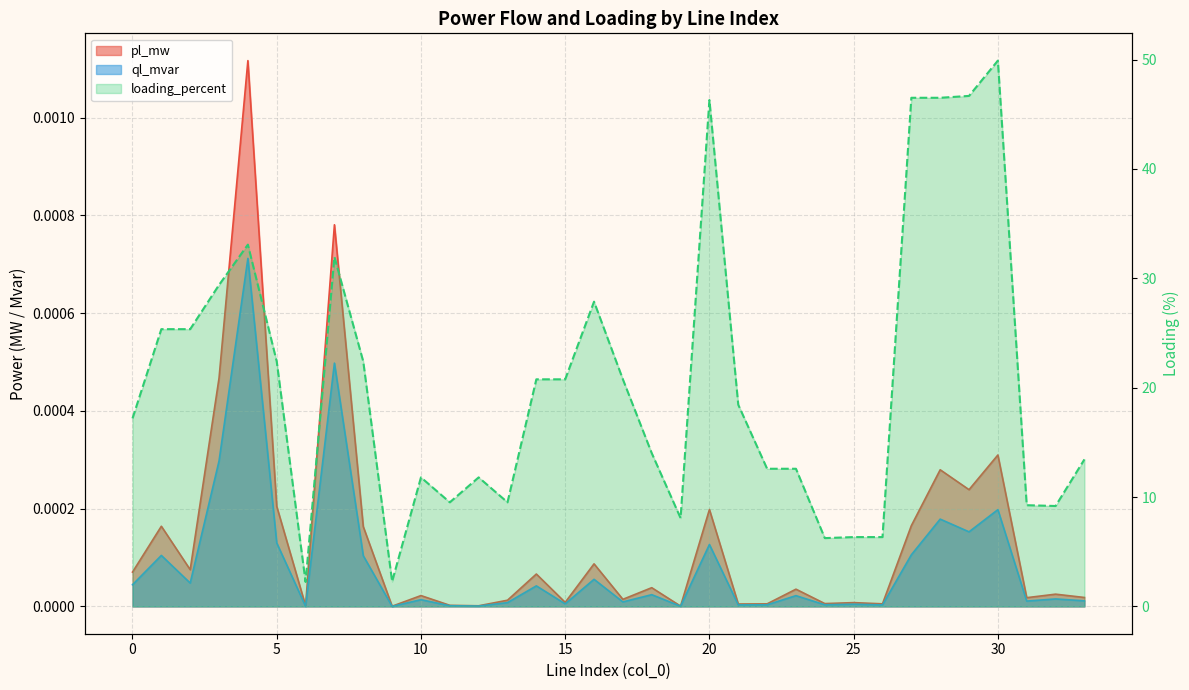

Between 7 and 33, which is larger?

7